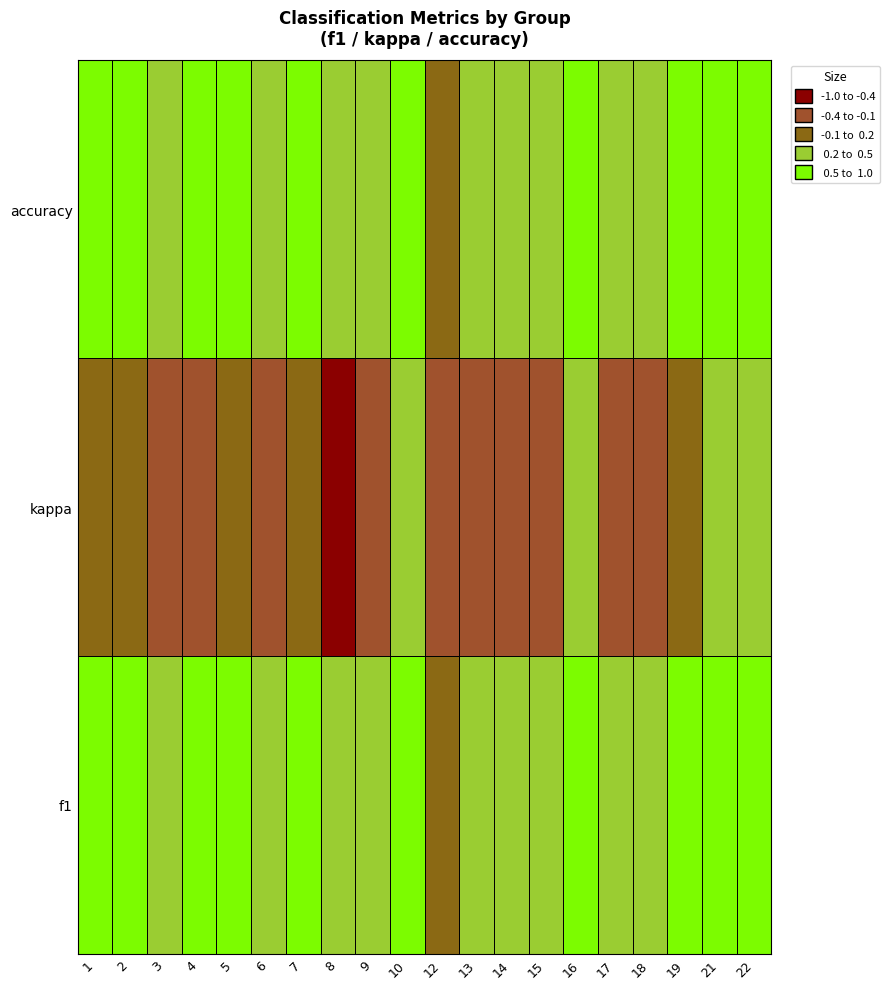

Reading right to left, list all the values displayed in this chart.

f1: 22=0.7	21=0.6	19=0.7	18=0.3	17=0.4	16=0.6	15=0.3	14=0.4	13=0.5	12=0.1	10=0.7	9=0.3	8=0.3	7=0.5	6=0.4	5=0.6	4=0.5	3=0.3	2=0.5	1=0.6
kappa: 22=0.3	21=0.3	19=0.1	18=-0.2	17=-0.2	16=0.2	15=-0.2	14=-0.1	13=-0.4	12=-0.4	10=0.4	9=-0.4	8=-0.4	7=0.2	6=-0.4	5=0.1	4=-0.1	3=-0.4	2=0.1	1=-0.1
accuracy: 22=0.7	21=0.6	19=0.6	18=0.3	17=0.4	16=0.6	15=0.3	14=0.4	13=0.4	12=0.2	10=0.7	9=0.3	8=0.2	7=0.5	6=0.3	5=0.6	4=0.5	3=0.3	2=0.5	1=0.6